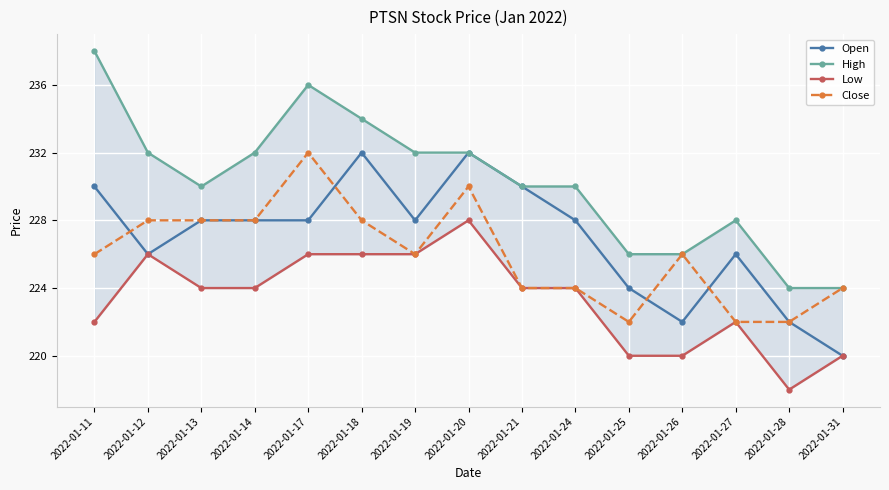

Between 2022-01-18 and 2022-01-12, which is larger?

2022-01-18